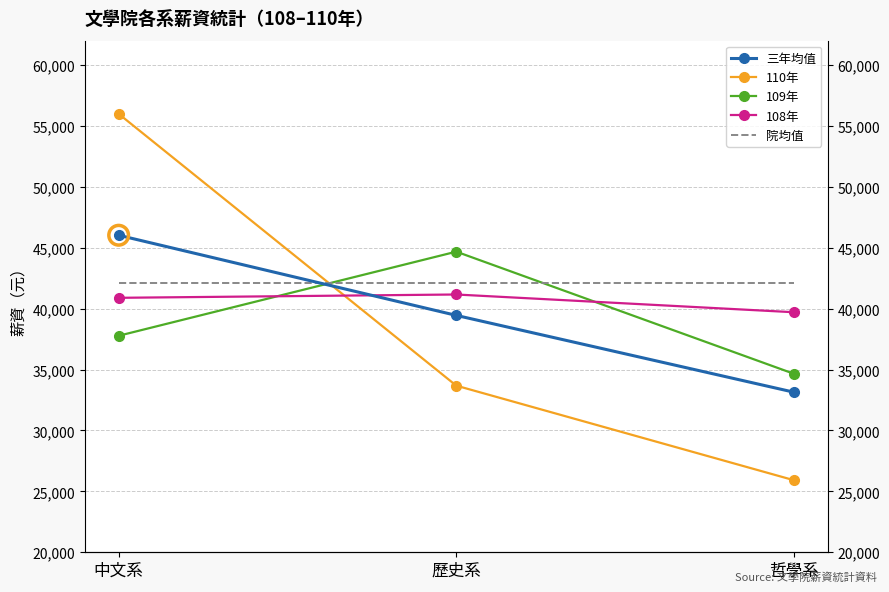

What are all the series names shown in the legend?

三年均值, 110年, 109年, 108年, 院均值